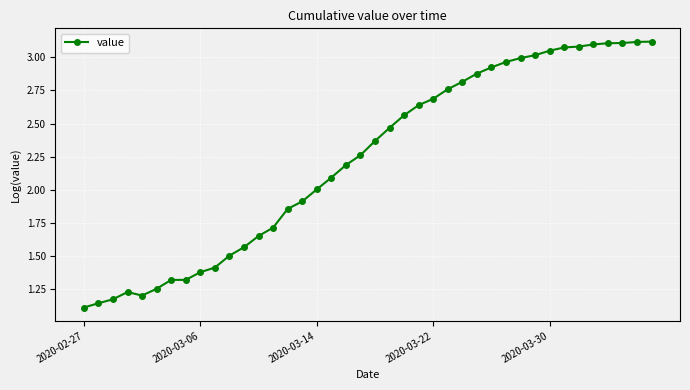

True or false: the data has more than 0 interior local peaks.

True